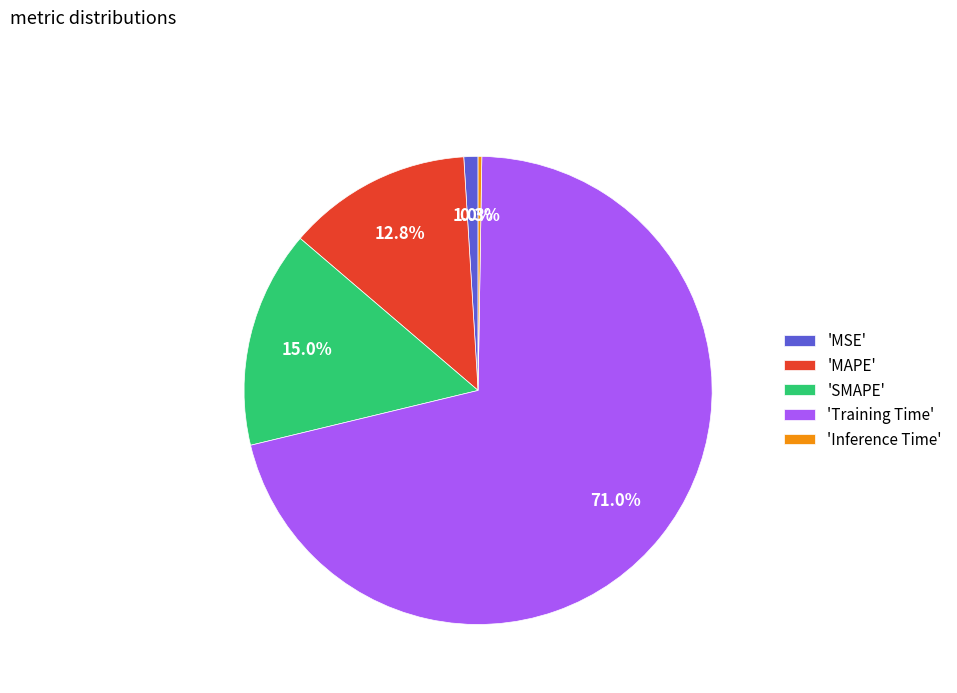

To the nearest percent, what is the difference between the largest and smallest slice percentages?

71%